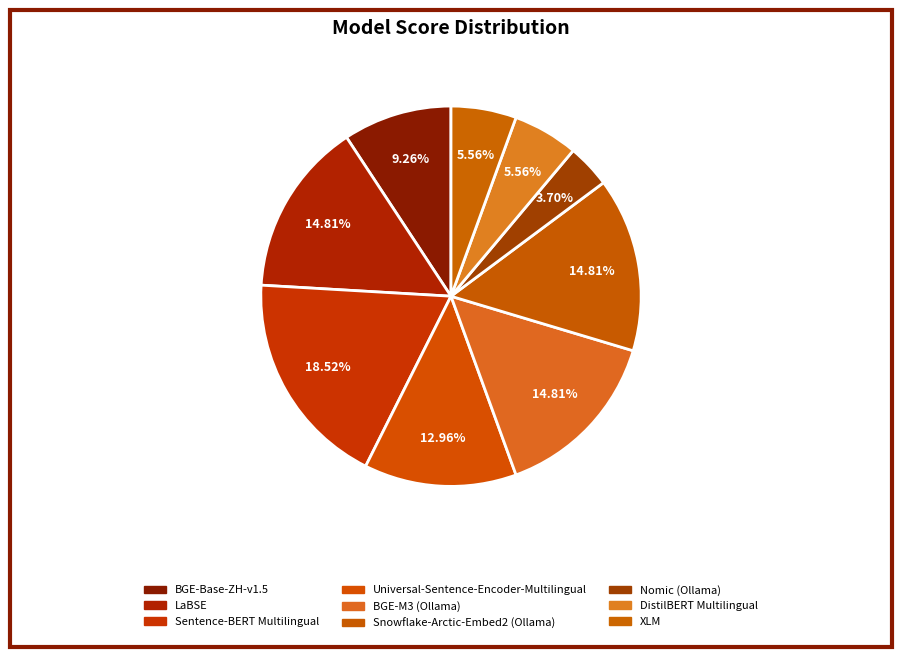

True or false: BGE-M3 (Ollama) accounts for 5% of the total.

False